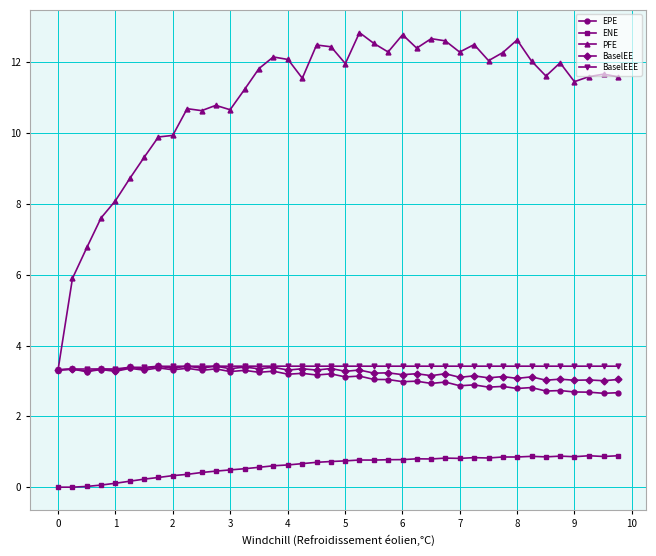

What is the minimum value for PFE?

3.3